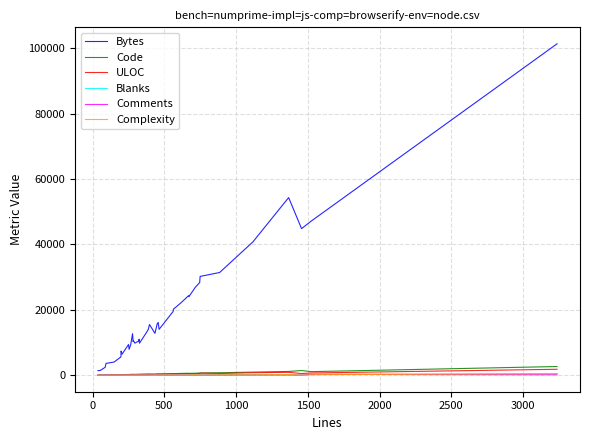

Which series has the widest spread of values?

Bytes